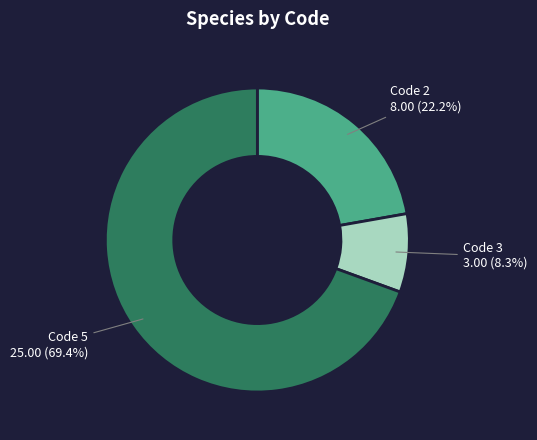

Which slice is the smallest?

Code 3